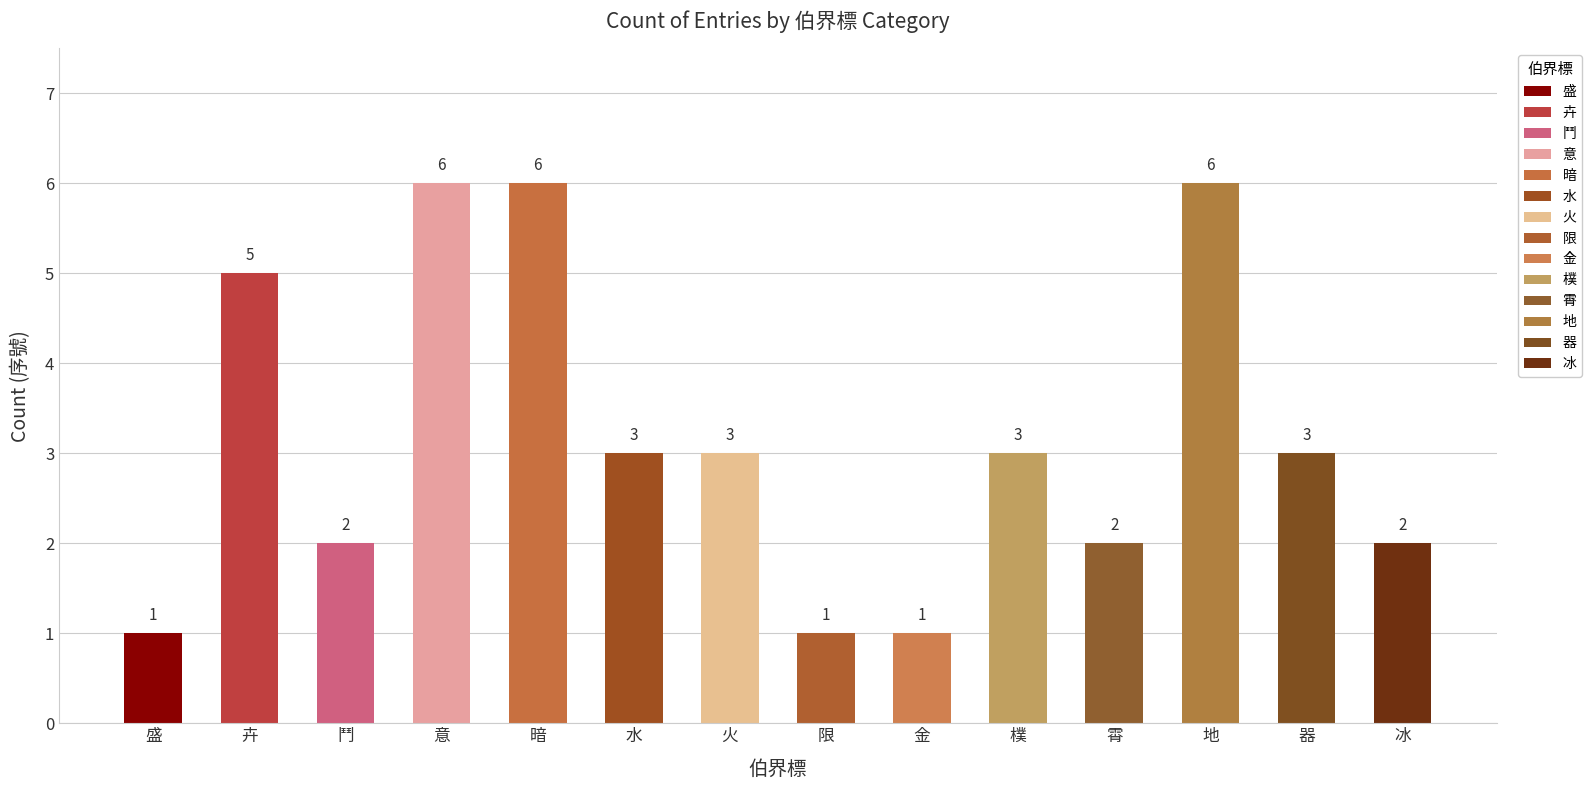

Is it true that the value at 盛 is 1?

True